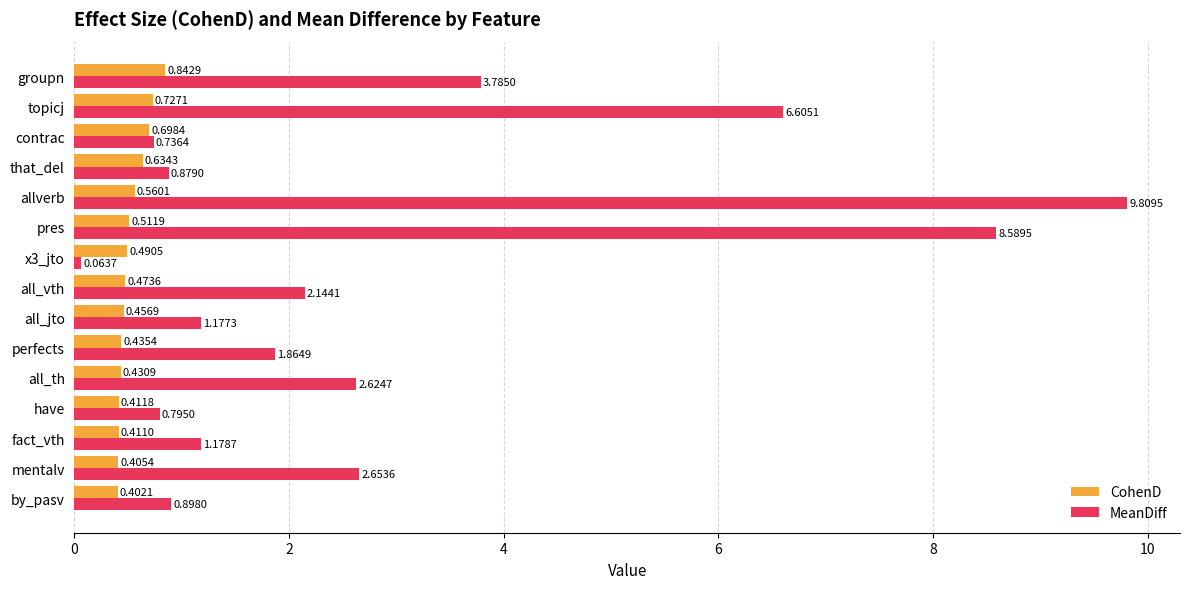

What are all the series names shown in the legend?

CohenD, MeanDiff